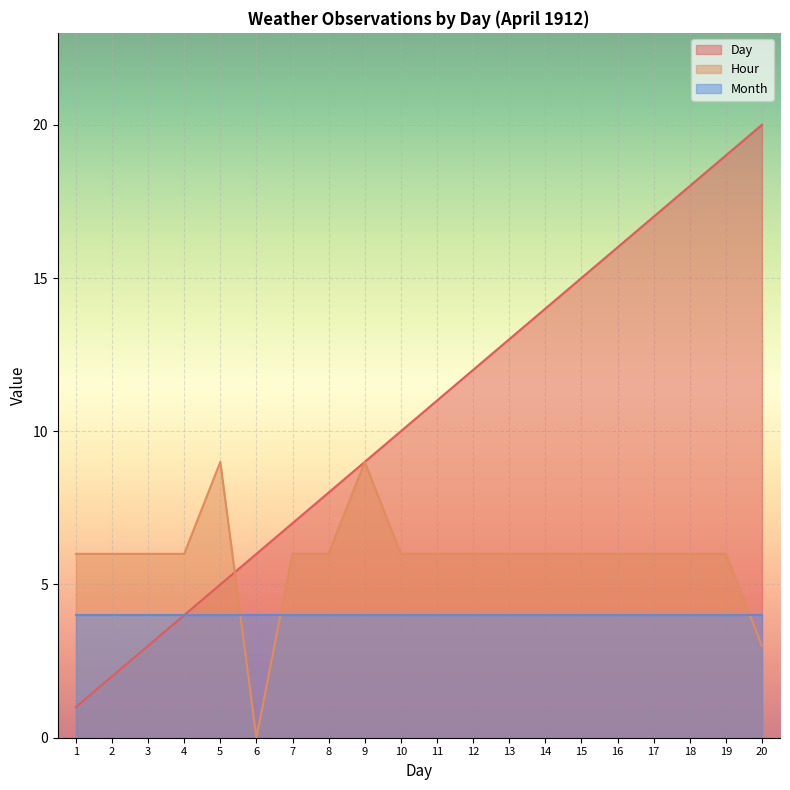

What is the spread (max minus min) of values at 10?

6